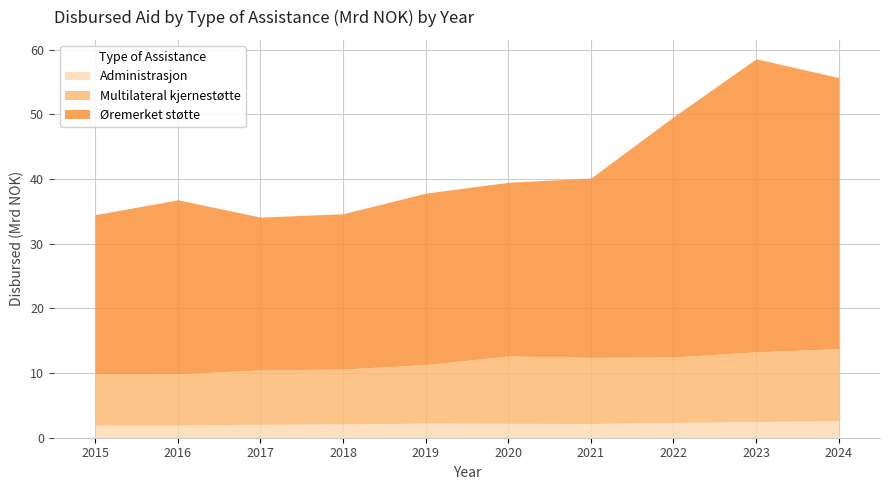

Between 2022 and 2024, which series saw the biggest shift?

Øremerket støtte